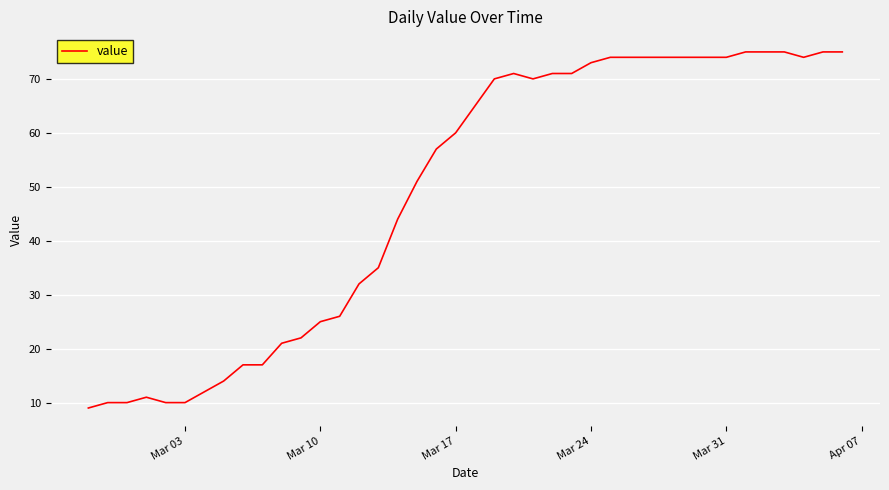

What is the greatest value displayed?

75